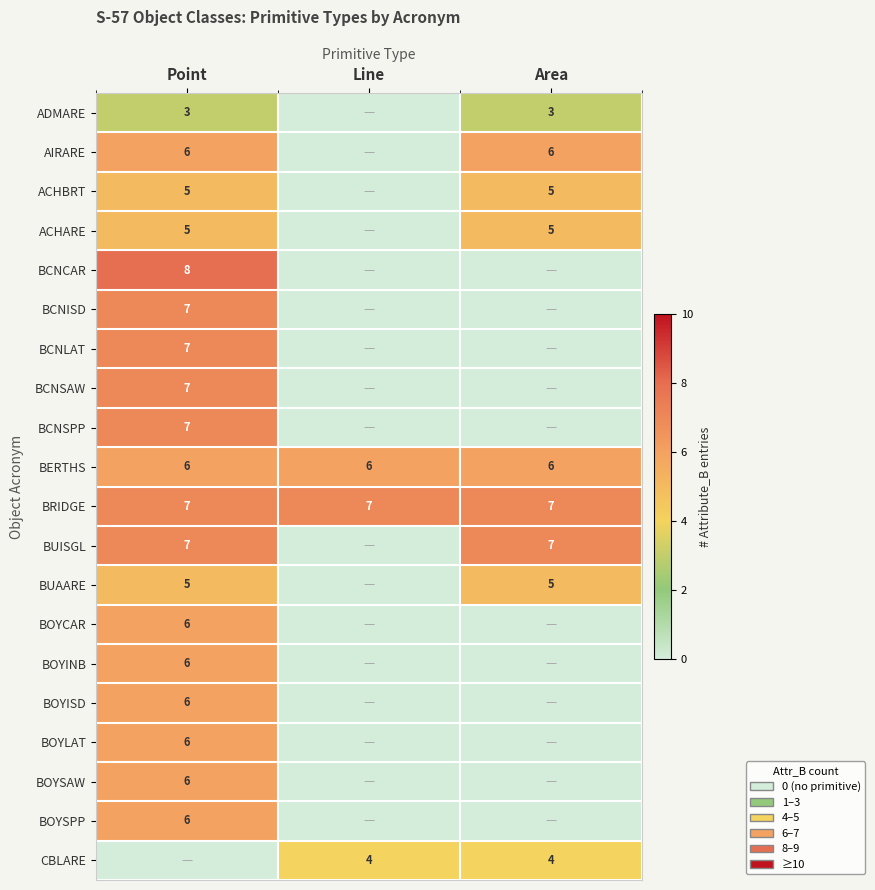

What is the average value of the BERTHS series?

6